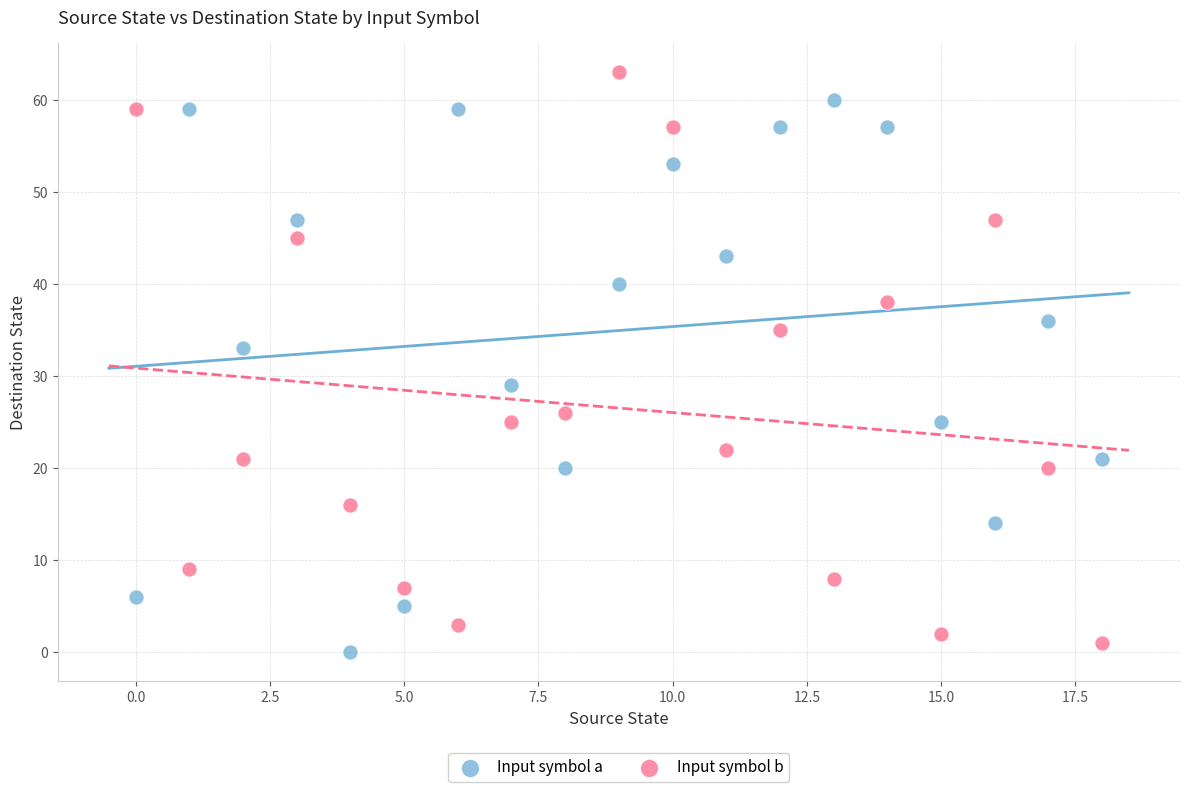

What are all the series names shown in the legend?

Input symbol a, Input symbol b